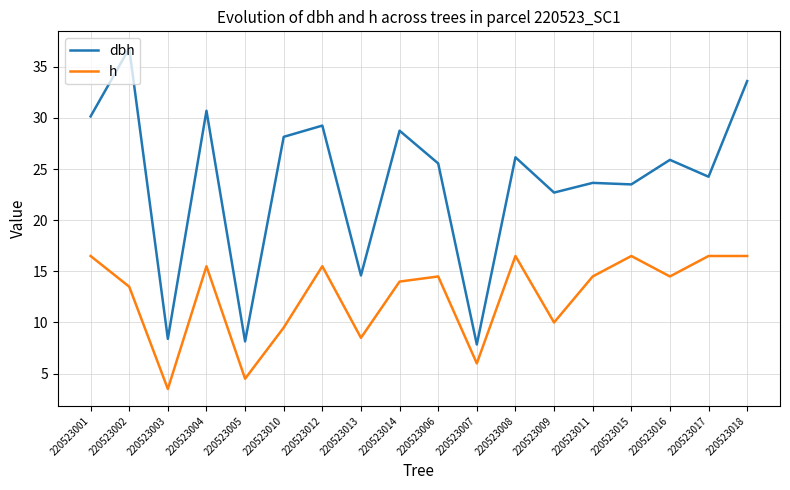

How many interior local valleys does the h series have?

6